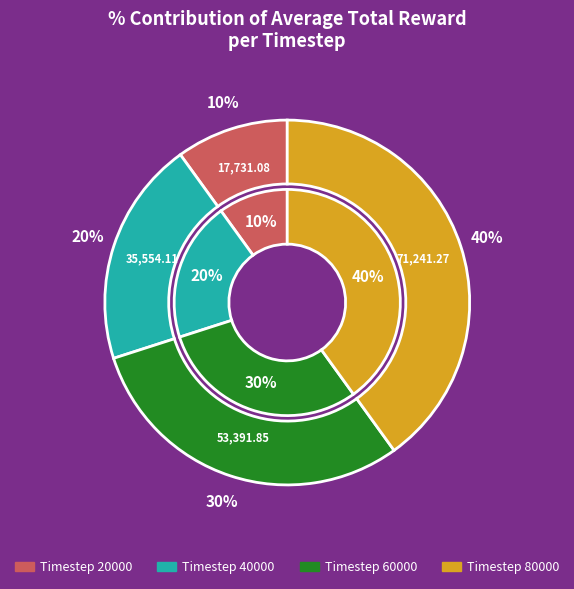

Which category has the biggest portion of the pie?

80000